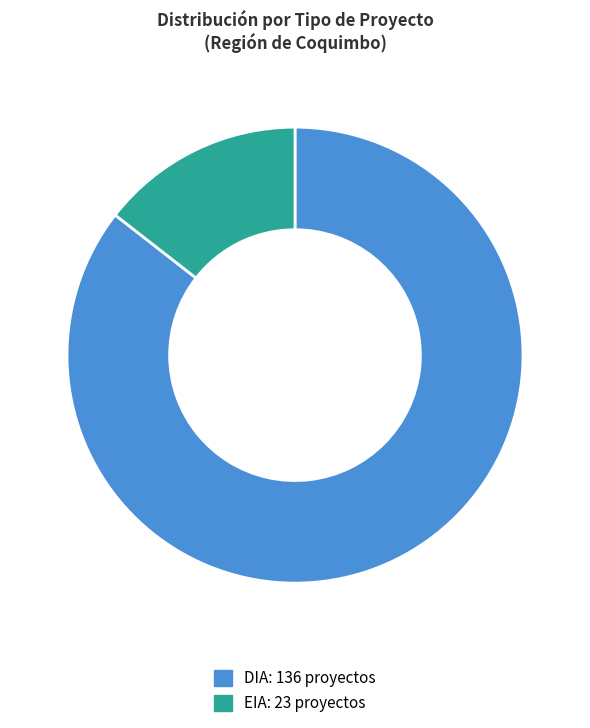

Count the number of slices in the pie.

2